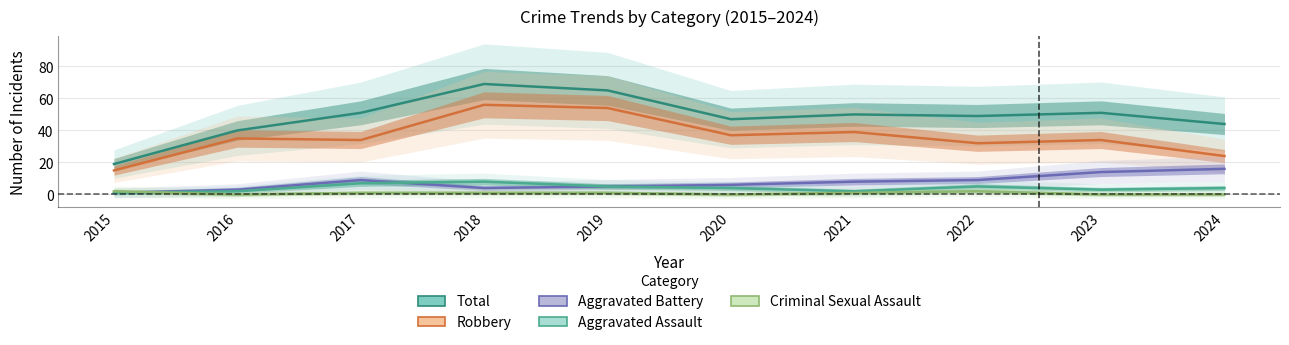

True or false: Robbery and Aggravated Assault cross at least once.

False